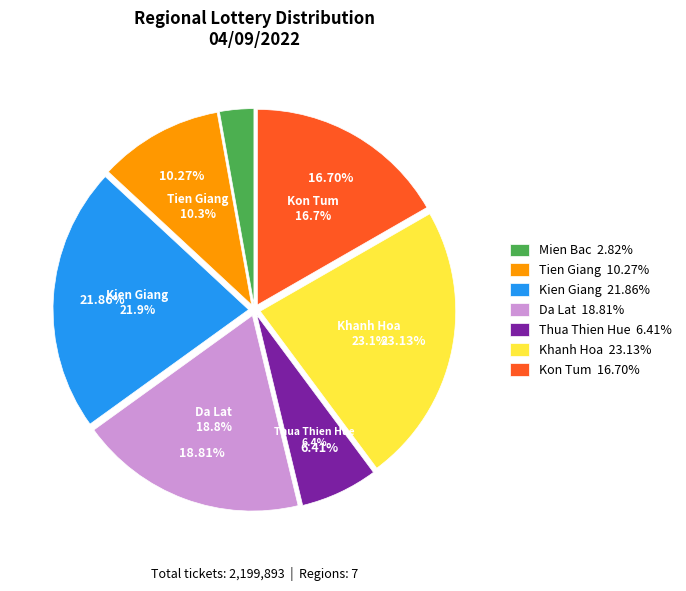

What is the largest slice in the pie chart?

Khanh Hoa